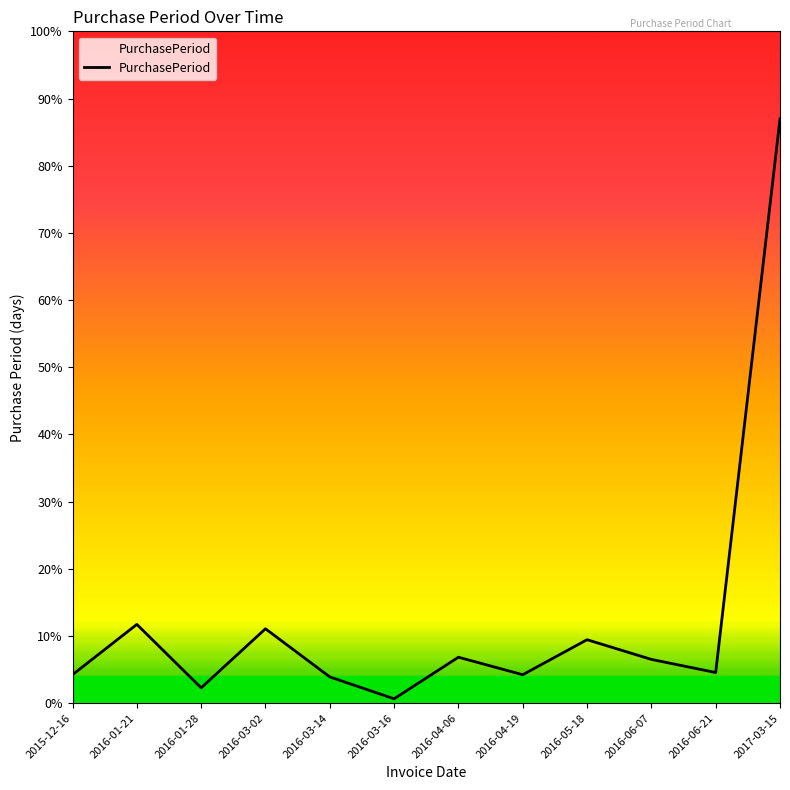

How many interior local peaks (higher than both neighbors) does the data have?

4